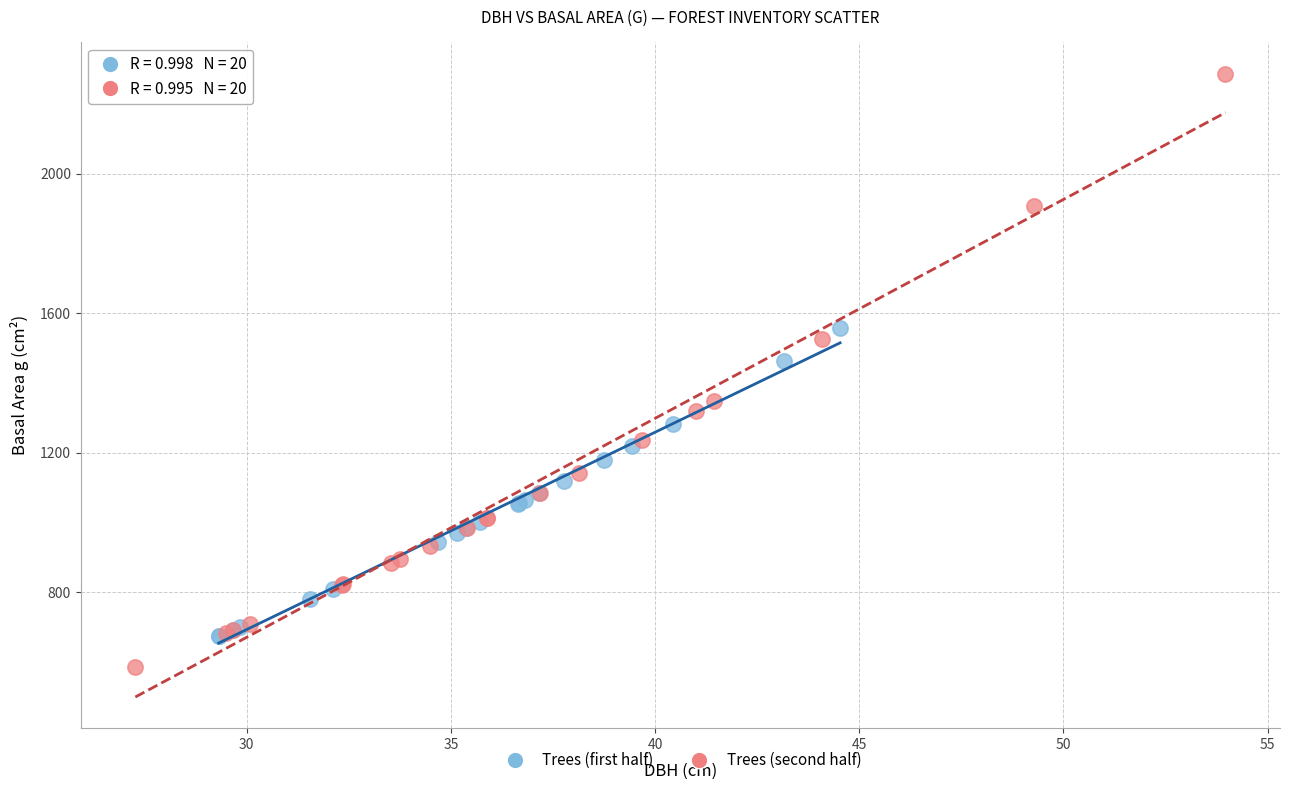

Which series has the widest spread of Y values?

Trees (second half)